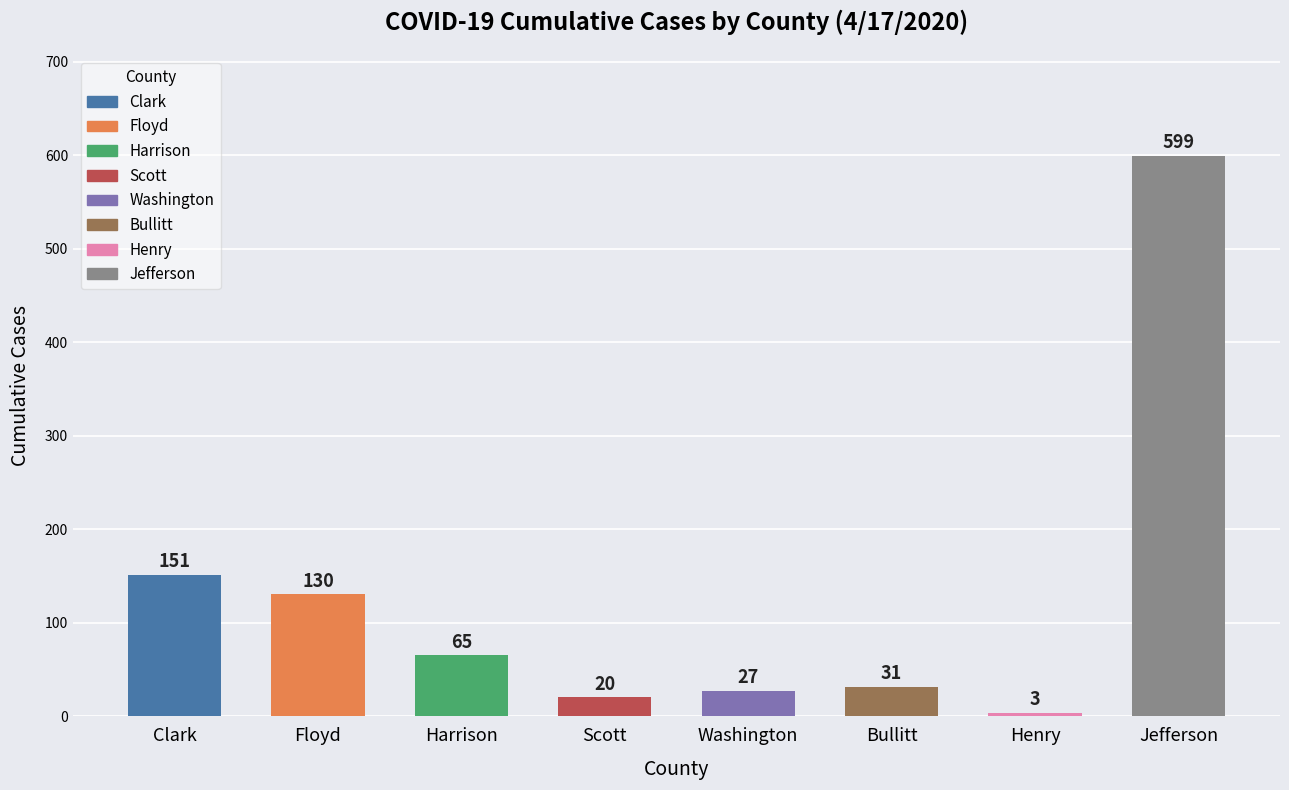

The chart shows a value of 20 at Scott. True or false?

True